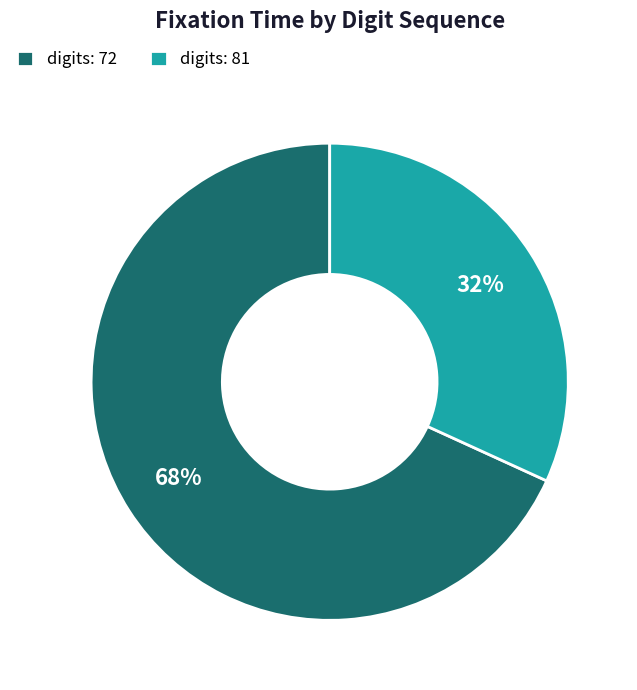

To the nearest percent, what is the difference between the digits: 72 and digits: 81 slice percentages?

36%